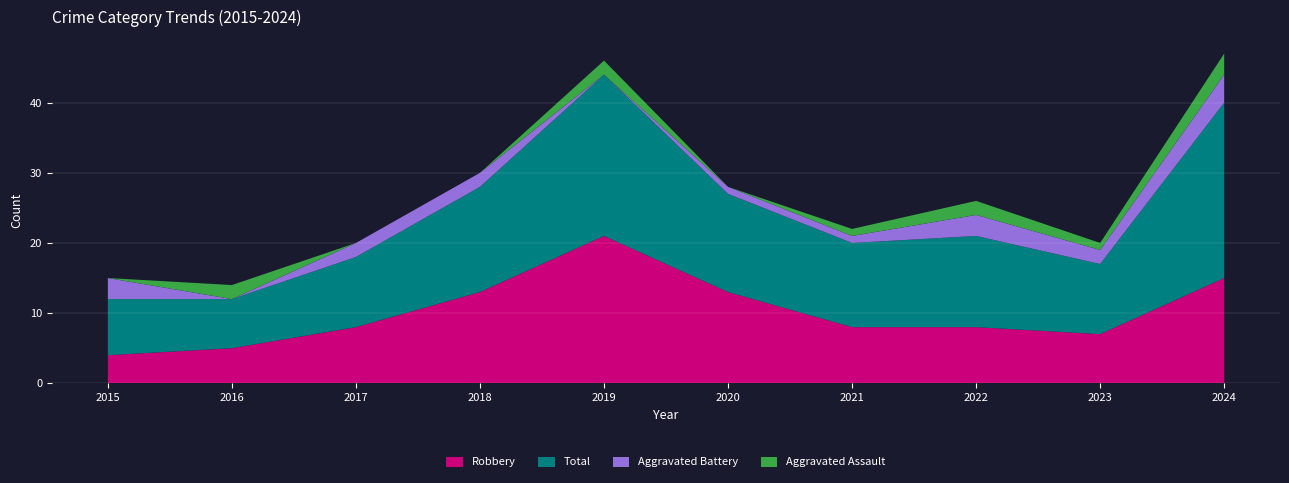

At which label does Robbery reach its minimum?

2015